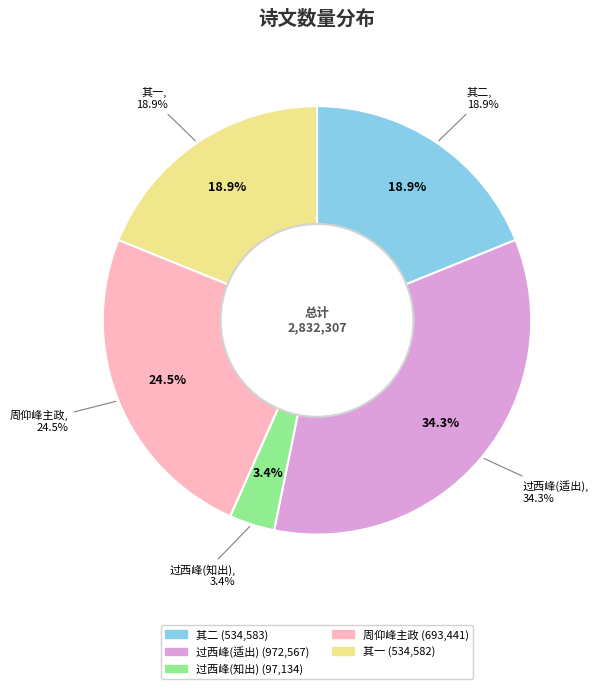

To the nearest percent, what is the difference between the largest and smallest slice percentages?

31%